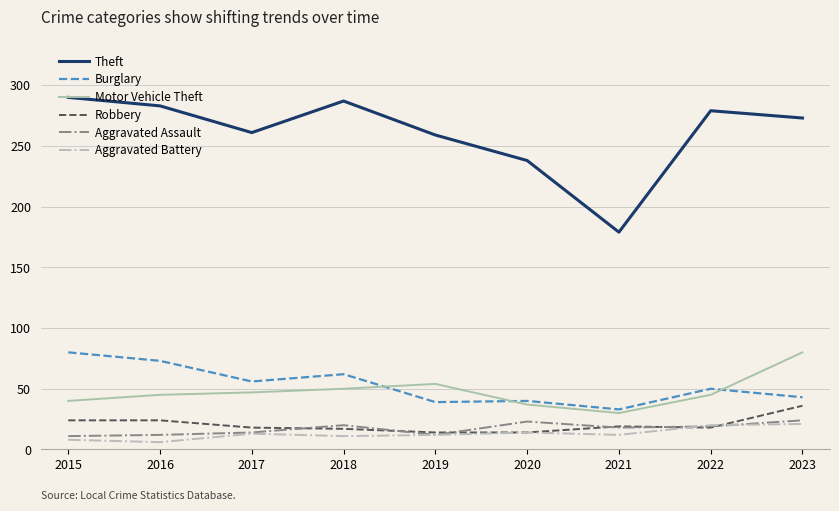

What is the spread (max minus min) of values at 2018?

276